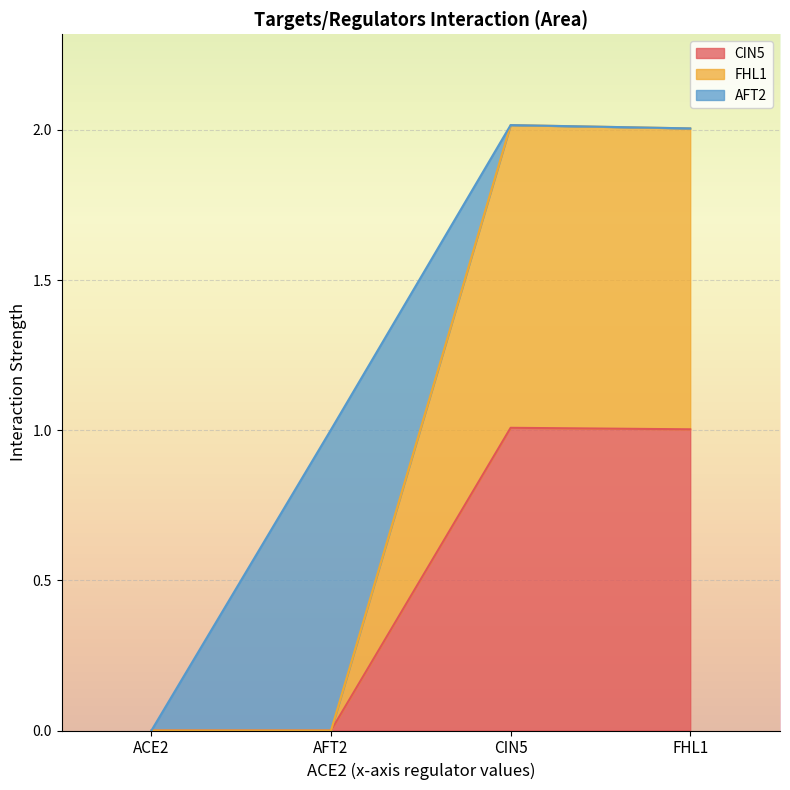

At which category does CIN5 reach its first local peak?

CIN5